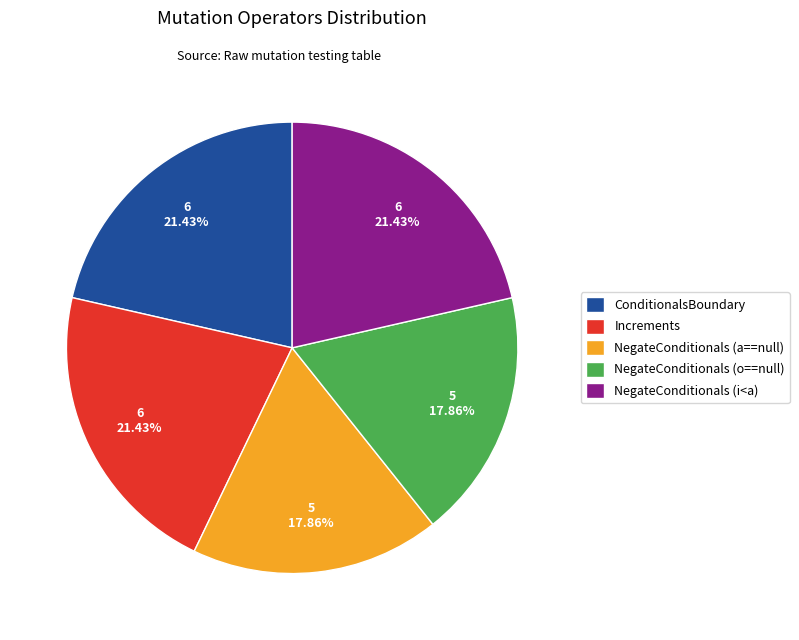

Do ConditionalsBoundary and Increments together represent more than half of the pie?

No